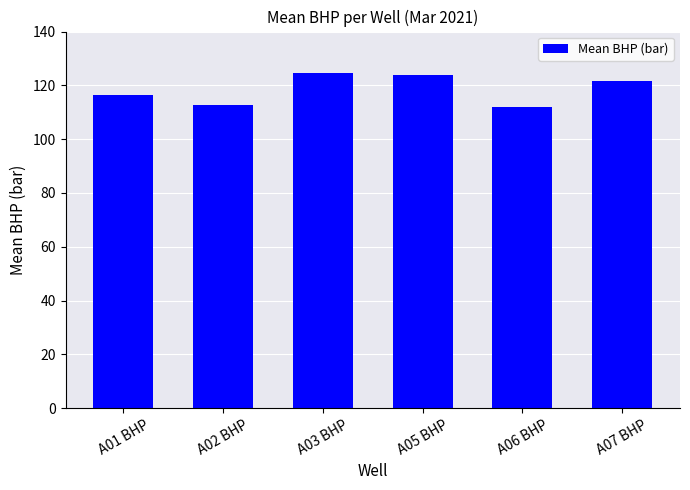

Reading left to right, list all the values displayed in this chart.

116.2	112.6	124.5	124.0	111.9	121.8